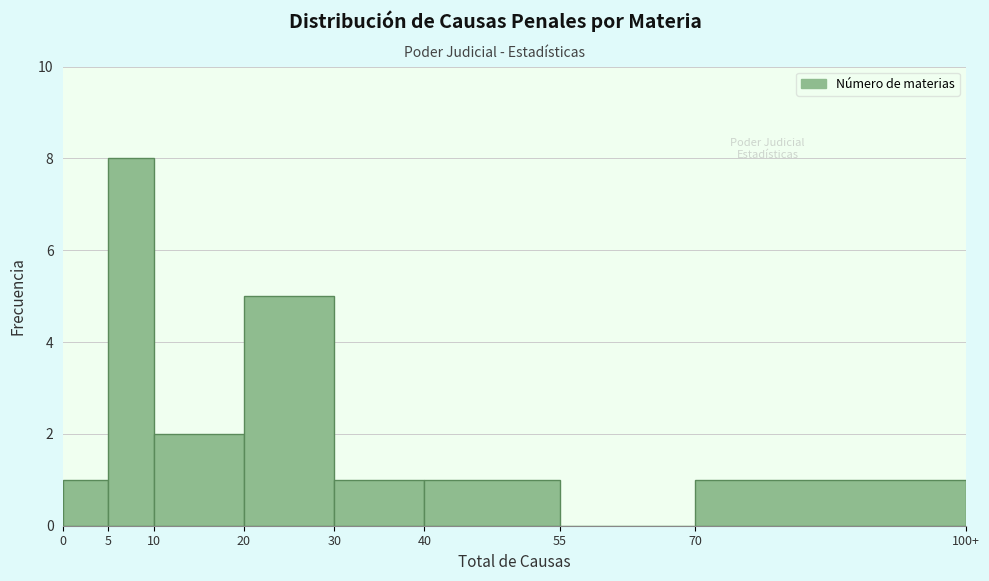

Reading left to right, extract all data points from this chart.

0=1	5=8	10=2	20=5	30=1	40=1	55=0	70=1